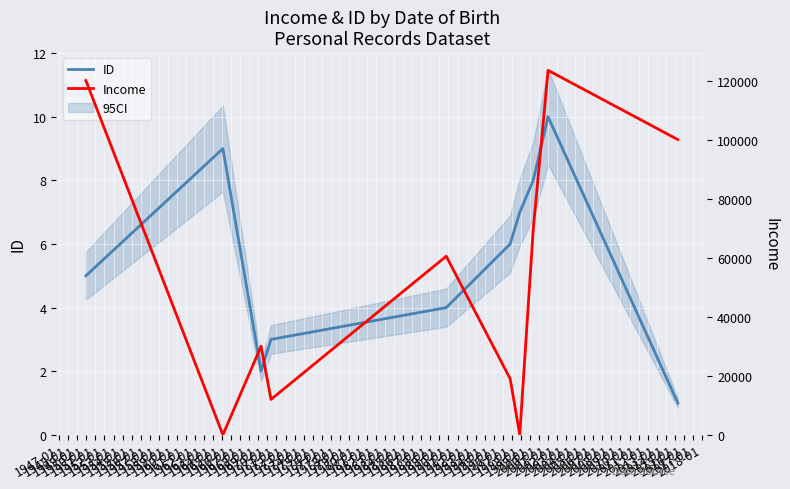

Is it true that ID equals 2.6 at 1947-01?

False